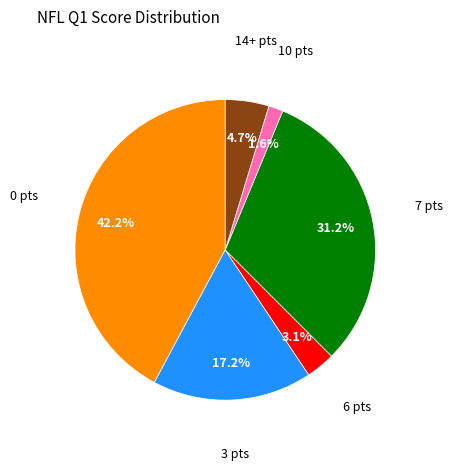

To the nearest percent, what is the average slice percentage?

17%